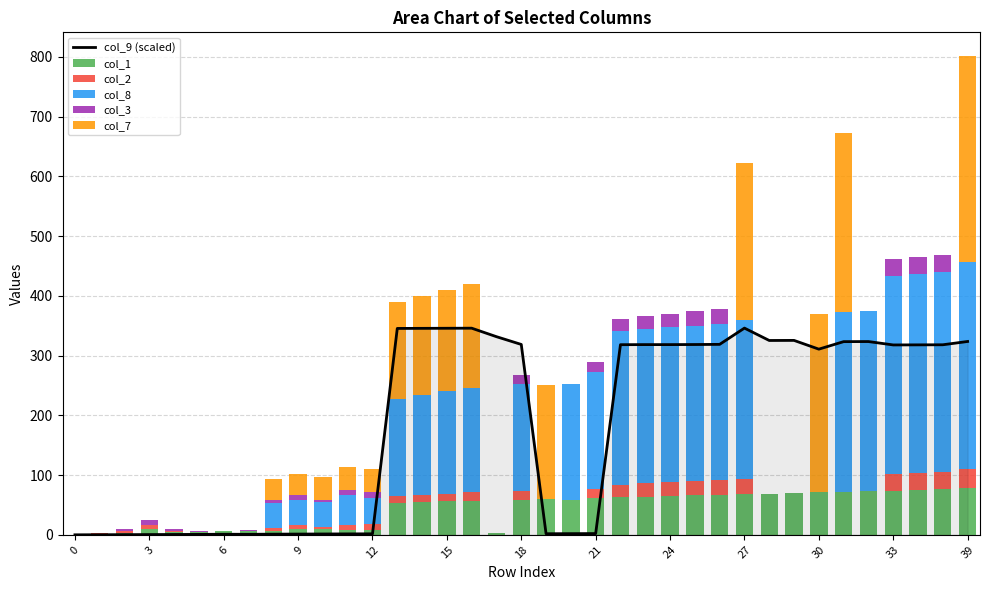

Is the value of col_7 at 6 greater than the value of col_9 (scaled) at 15?

No